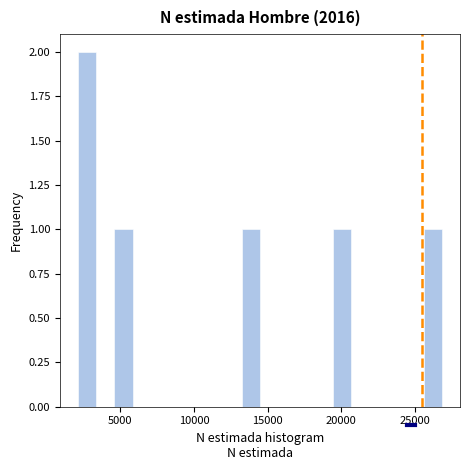

Around what value on the x-axis is the tallest bar? Give the approximate position of its centre, as read against the axis.

3000